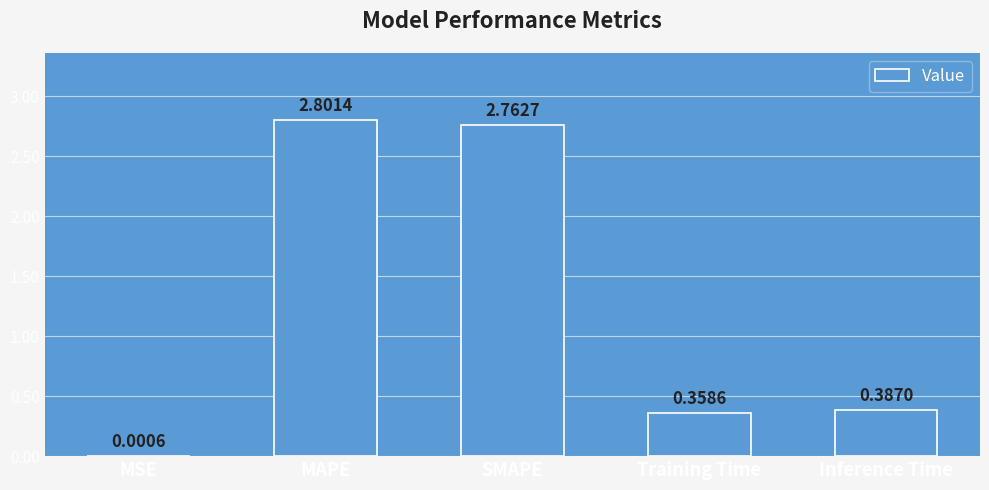

Approximately how many times larger is the value at Inference Time compared to MAPE?

0.1